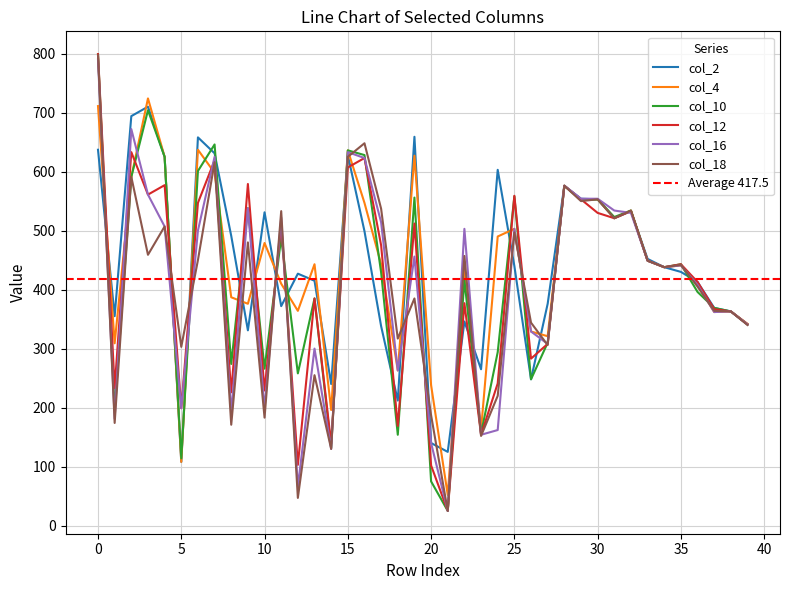

How many intersections are there between col_16 and col_18?

14